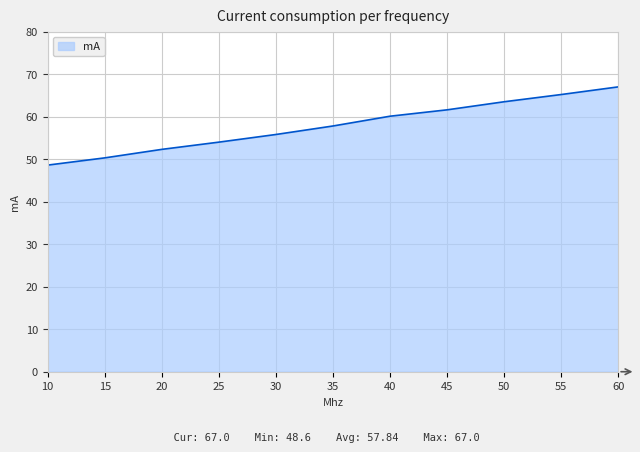

How many values exceed 57?

6